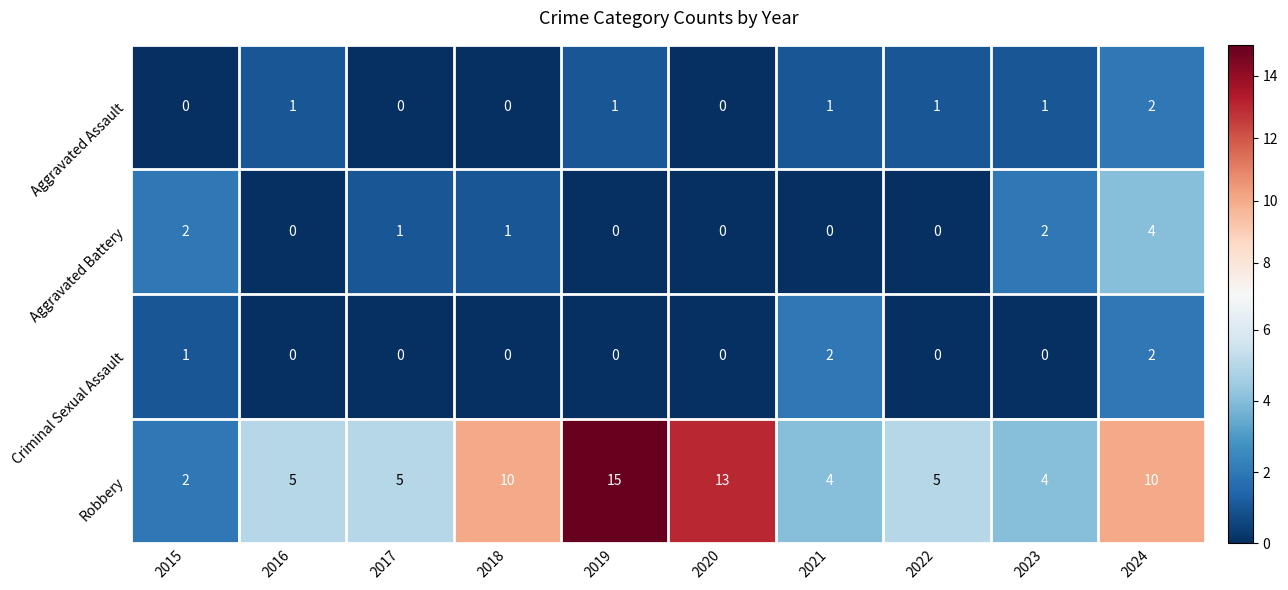

What is the maximum value shown in the chart?

15